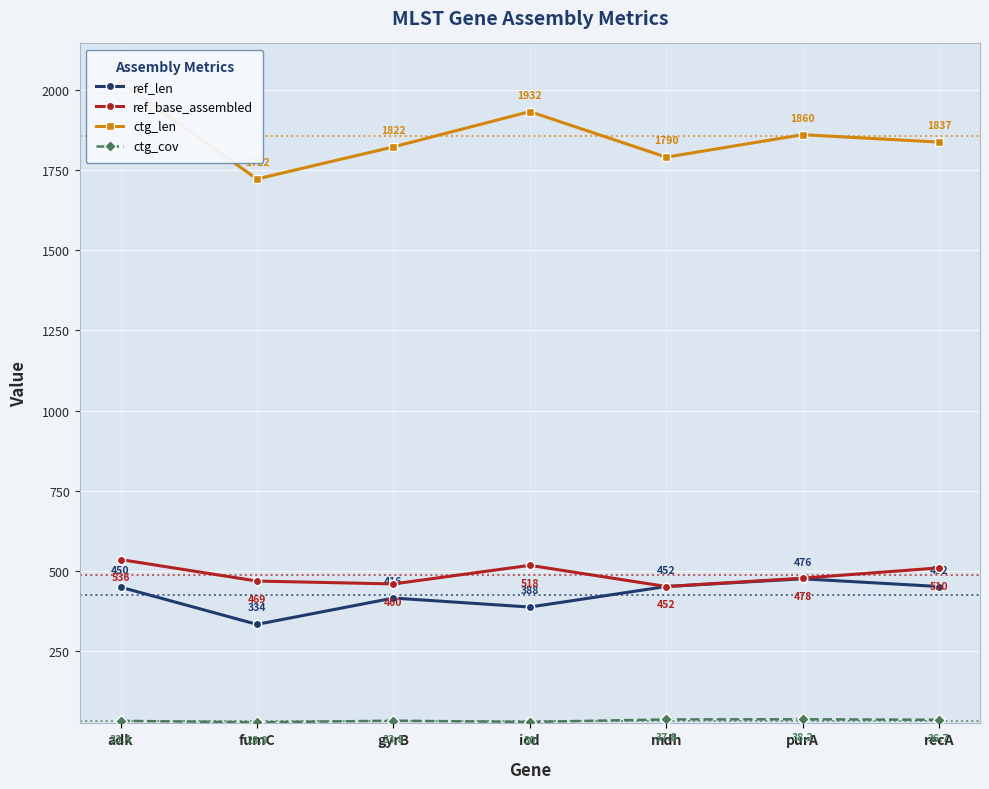

How many data points in ctg_cov are above 33?

5